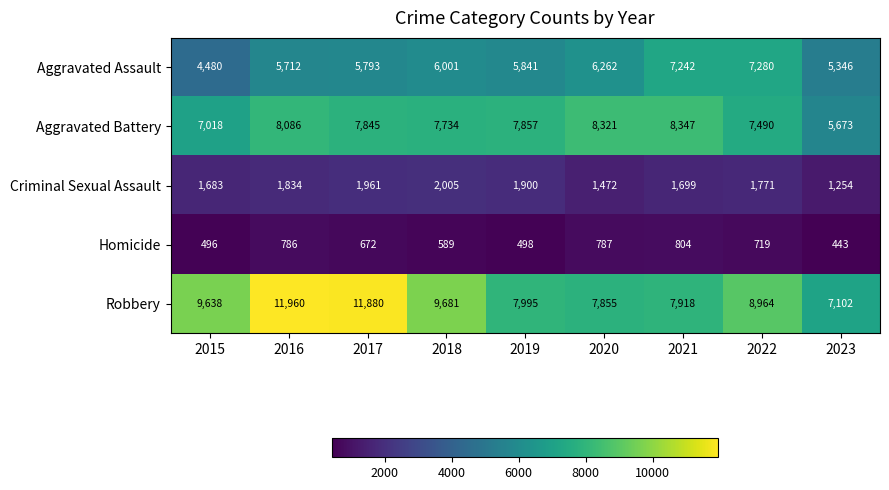

What is the approximate value of Aggravated Assault at 2020?

6262